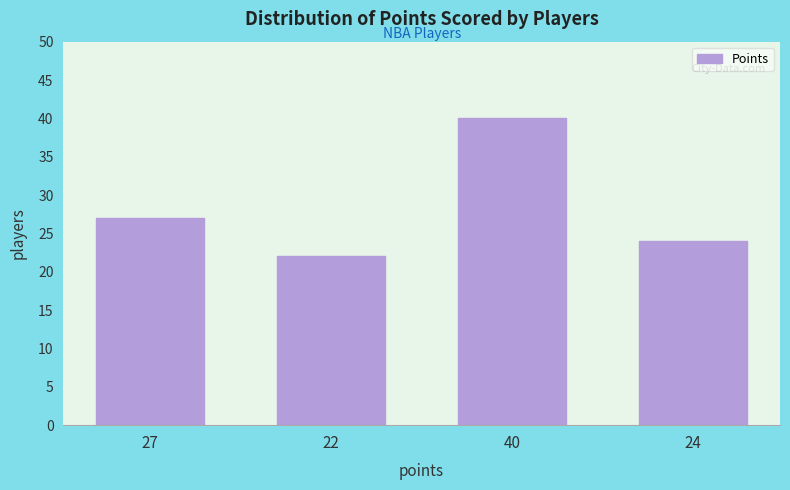

Reading left to right, what are all the values shown in this chart?

27=27	22=22	40=40	24=24